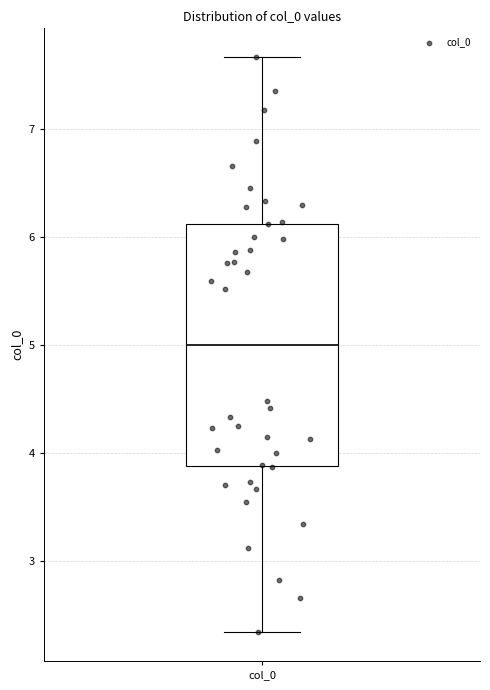

Transcribe this box plot: give where the median line is, the range the box spans, and where the two whiskers end, as read against the y-axis. The values are not printed on the chart, so give them approximately, as read against the axis.

median 5.0, box 3.9 to 6.1, whiskers 2.3 to 7.7